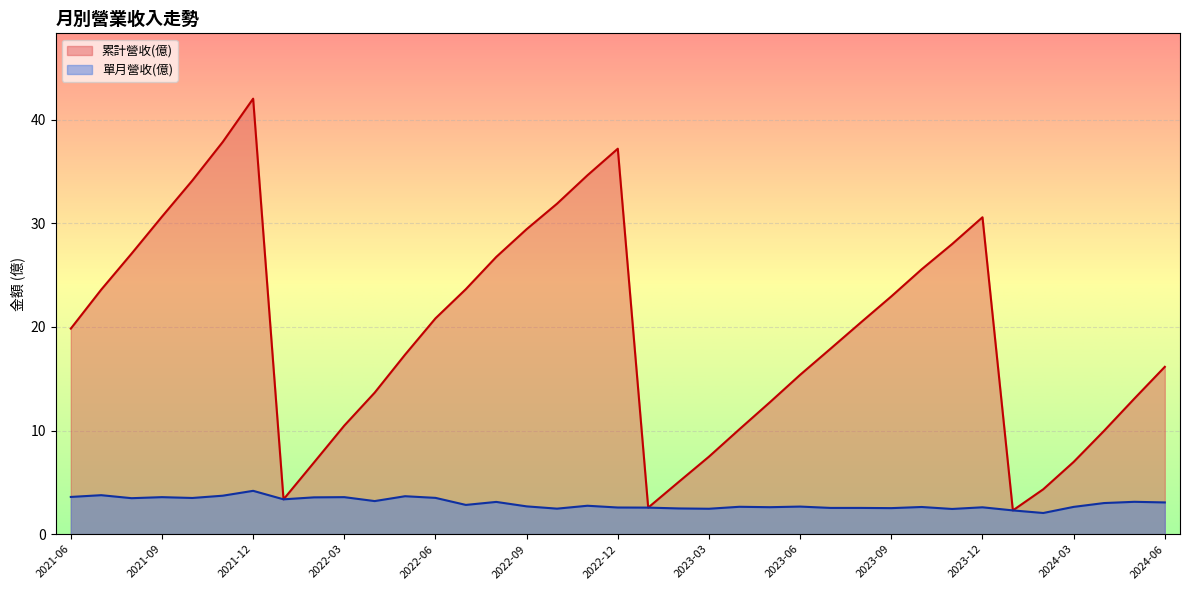

Rank the series at 2022-06 from highest to lowest value.

累計營收(億), 單月營收(億)